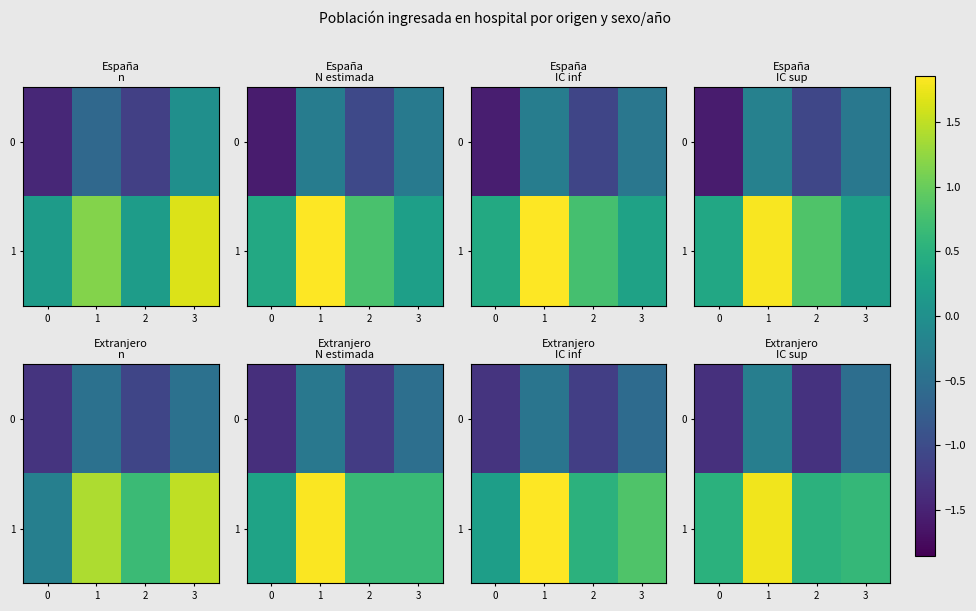

At which category does the chart reach its peak across all series?

1